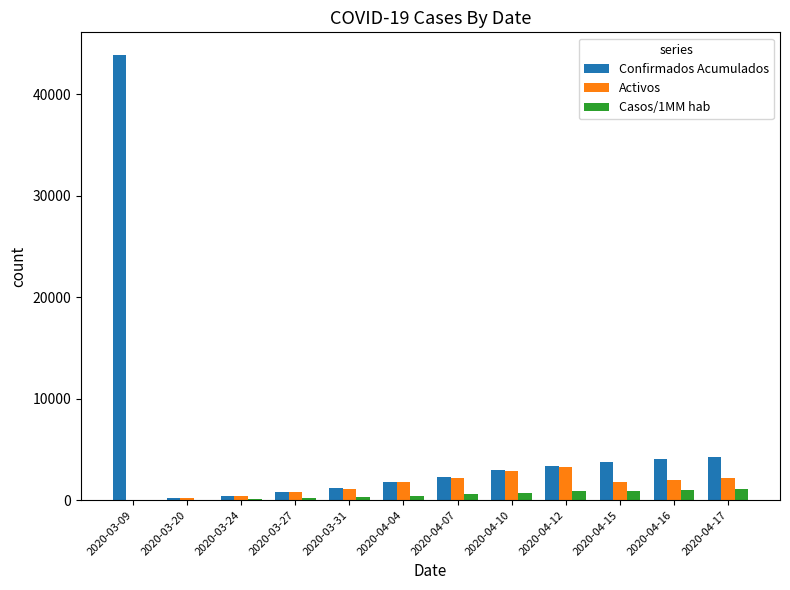

Which series has the largest total across all categories?

Confirmados Acumulados